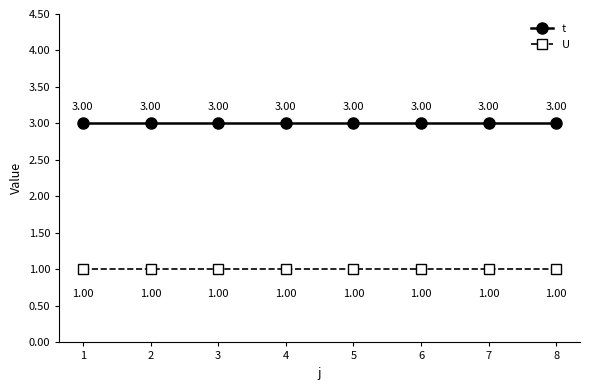

What is the value of the t point at the 7th from the left?

3